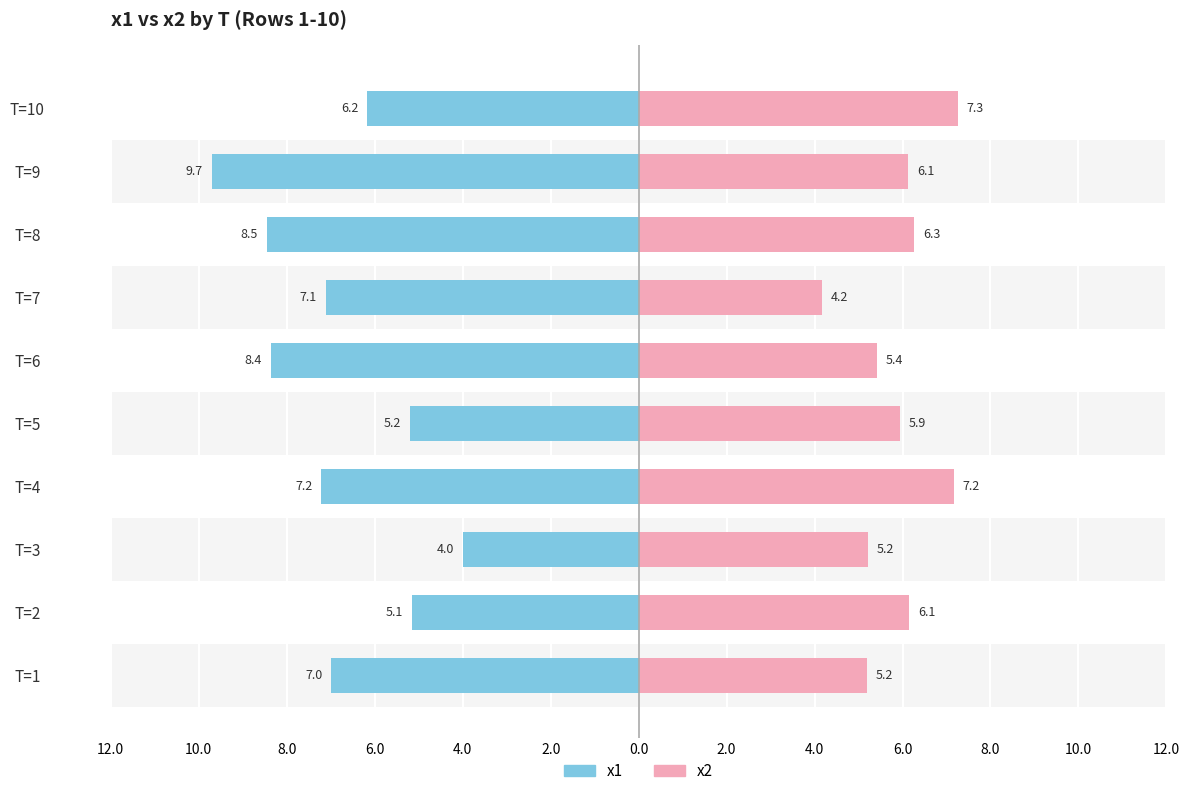

How many bars are there in each group?

2